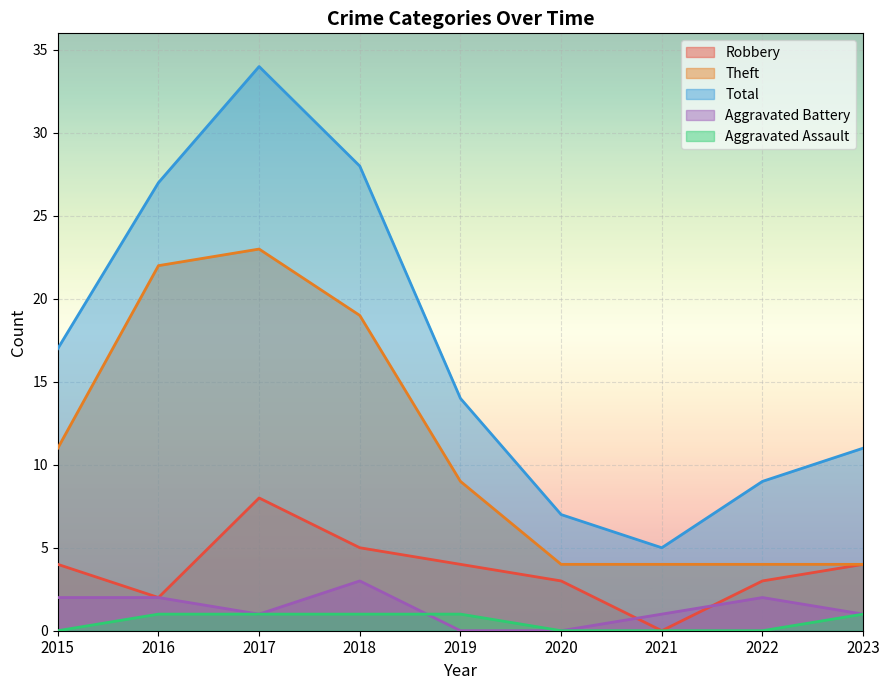

True or false: Total and Aggravated Battery intersect in this chart.

False